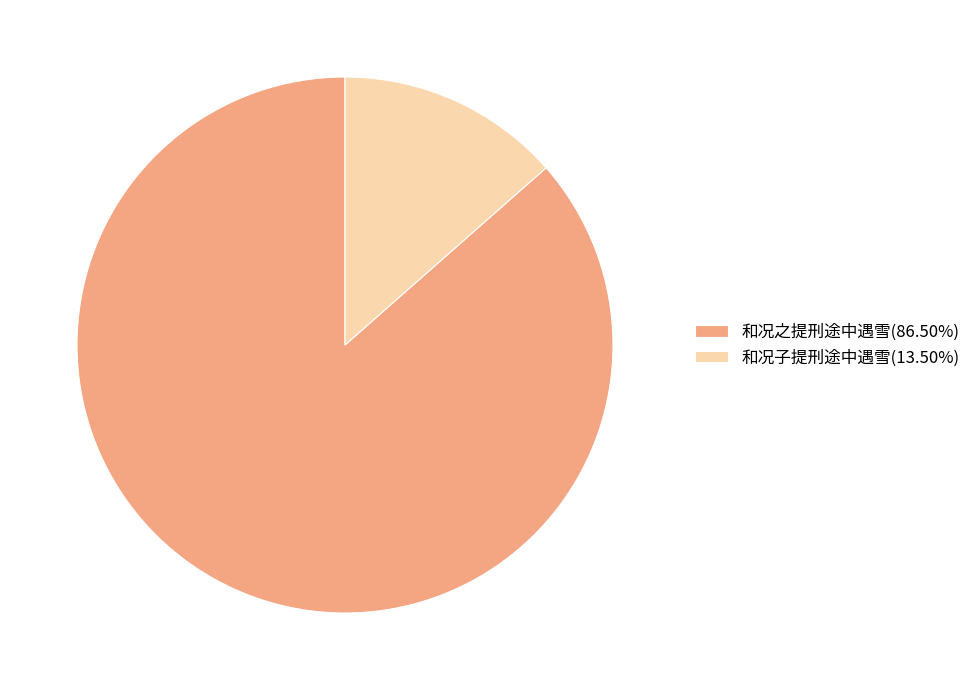

Which slice is the largest?

和况之提刑途中遇雪